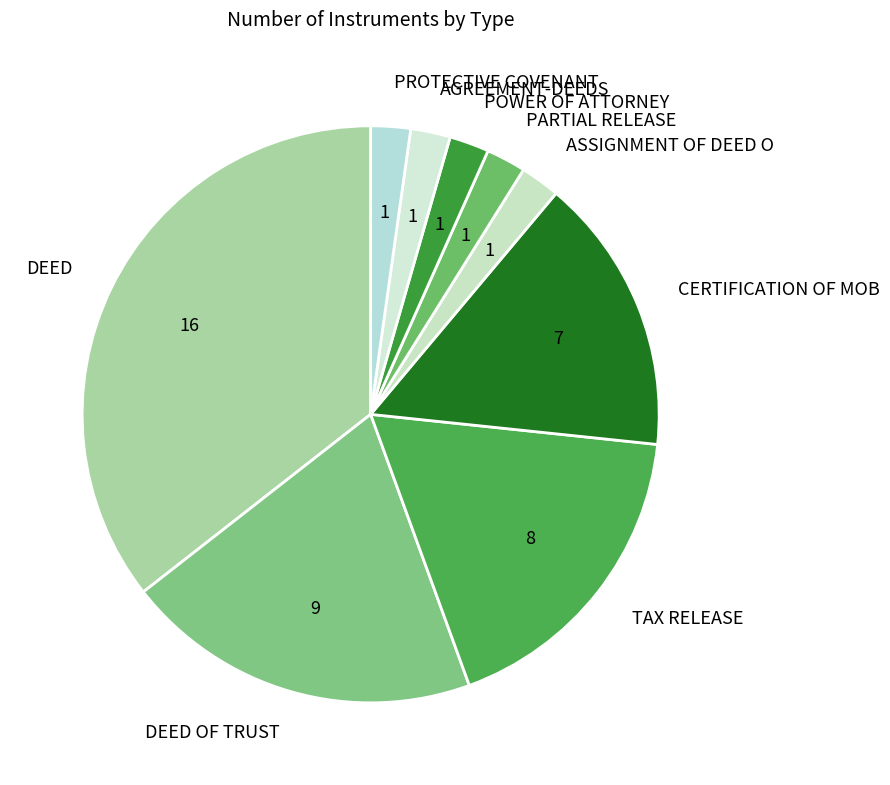

How many slices are in this pie chart?

9